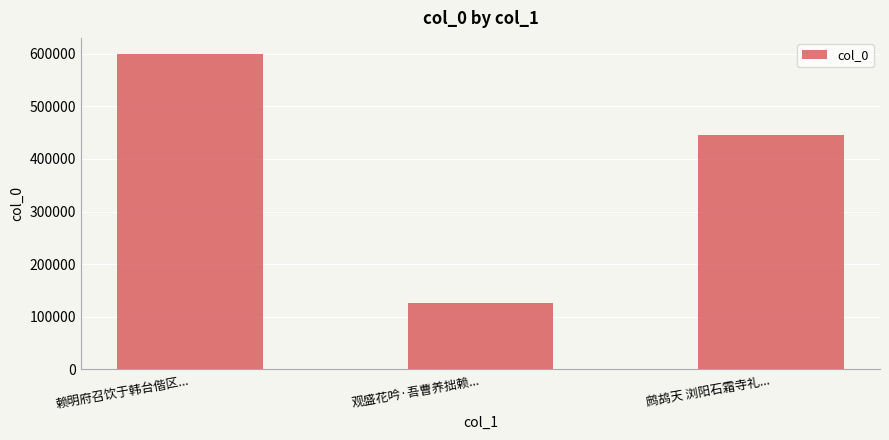

Between 鹧鸪天 浏阳石霜寺礼... and 观盛花吟·吾曹养拙赖..., which is larger?

鹧鸪天 浏阳石霜寺礼...